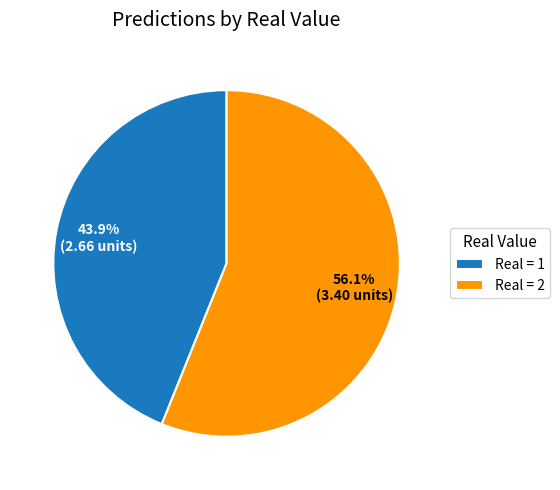

What is the largest slice in the pie chart?

Real = 2